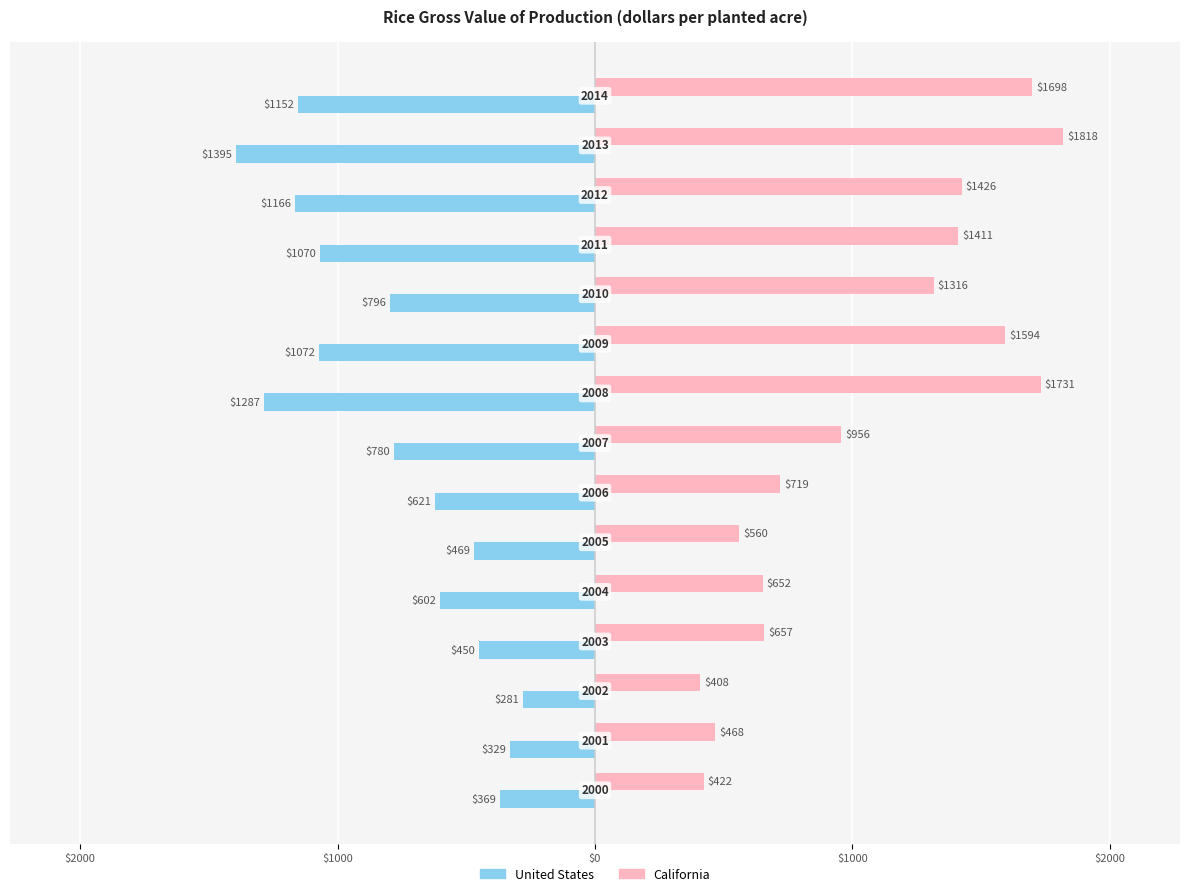

What is the maximum value shown in the chart?

1818.3